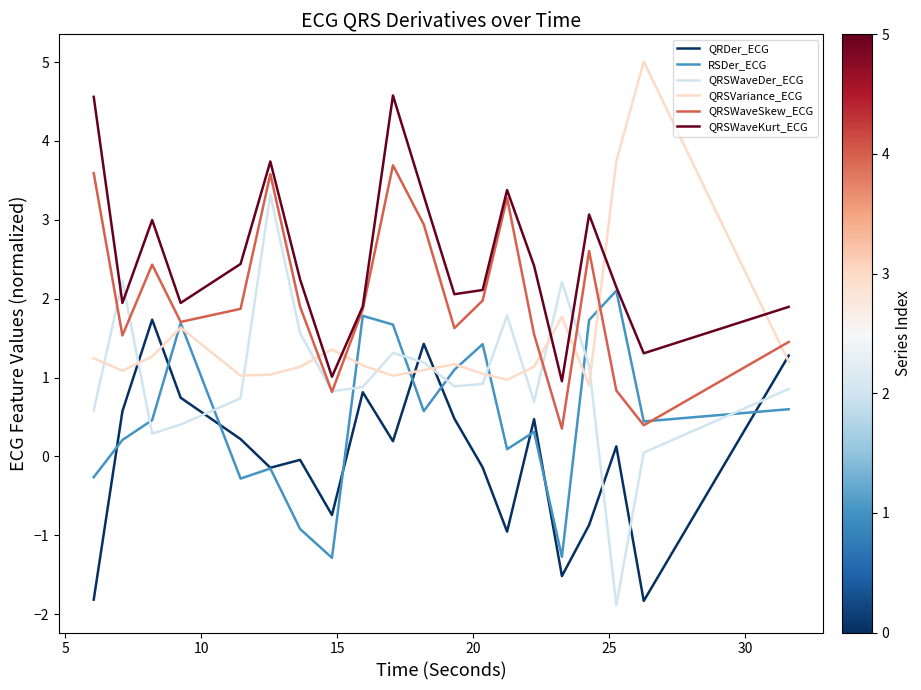

In QRSVariance_ECG, how many points are lower than both neighbors (excluding endpoints)?

5